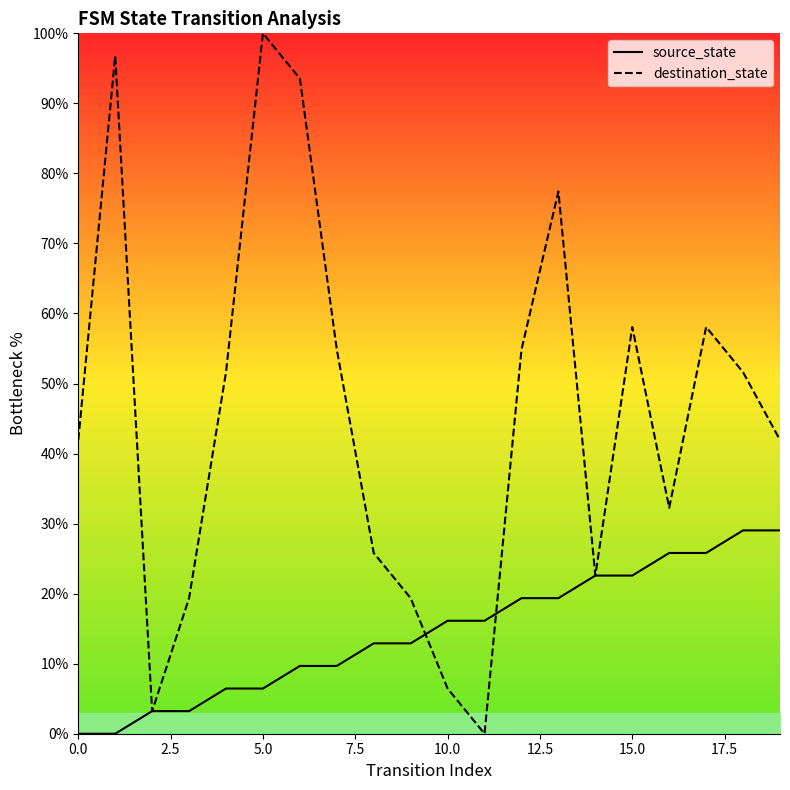

How many values in the source_state series are below 16?

10